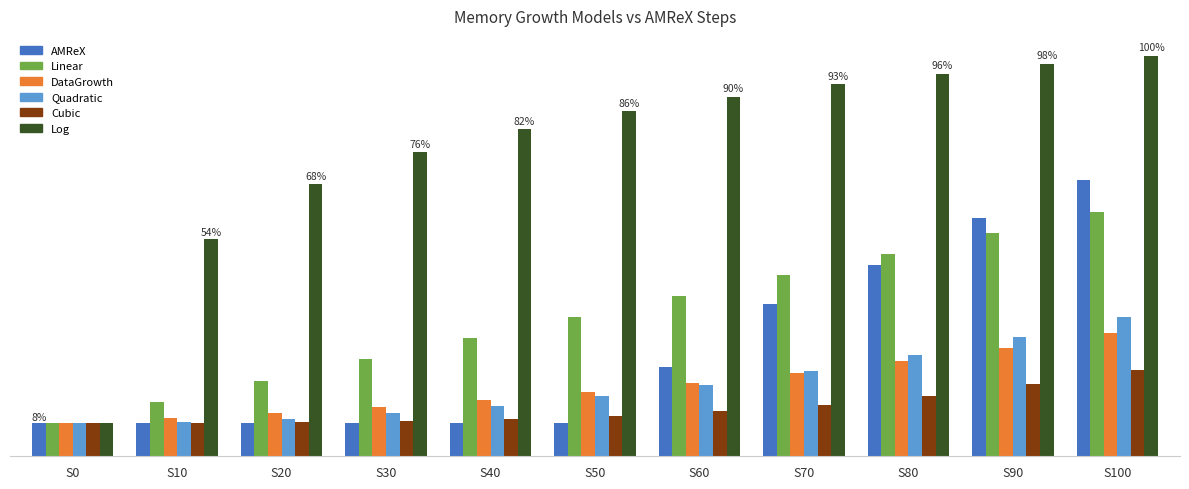

Are the bars horizontal?

No